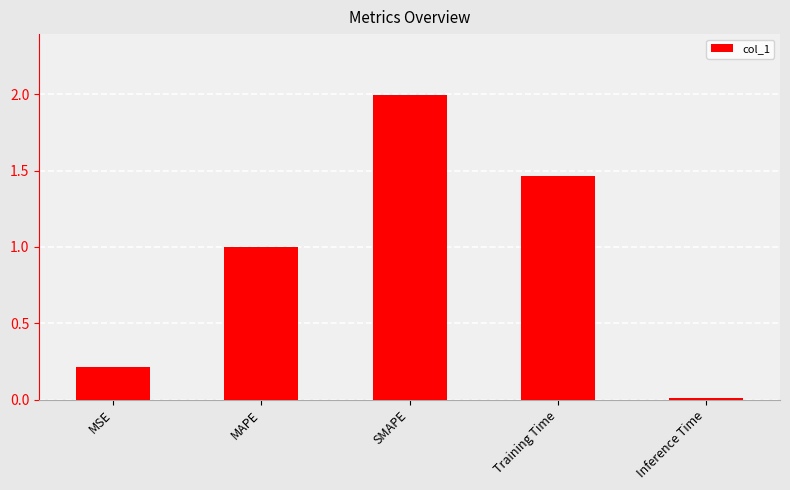

What is the difference between the maximum and minimum values?

2.0